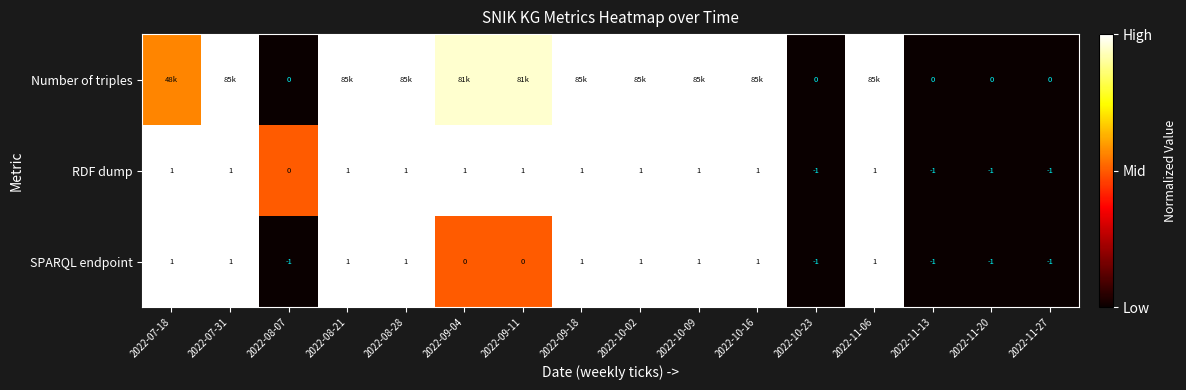

How many distinct data groups are displayed?

3